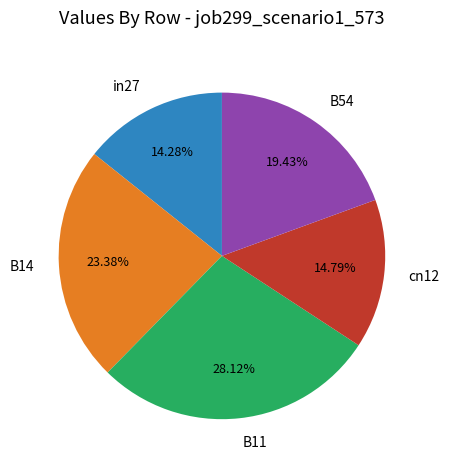

Count the number of slices in the pie.

5